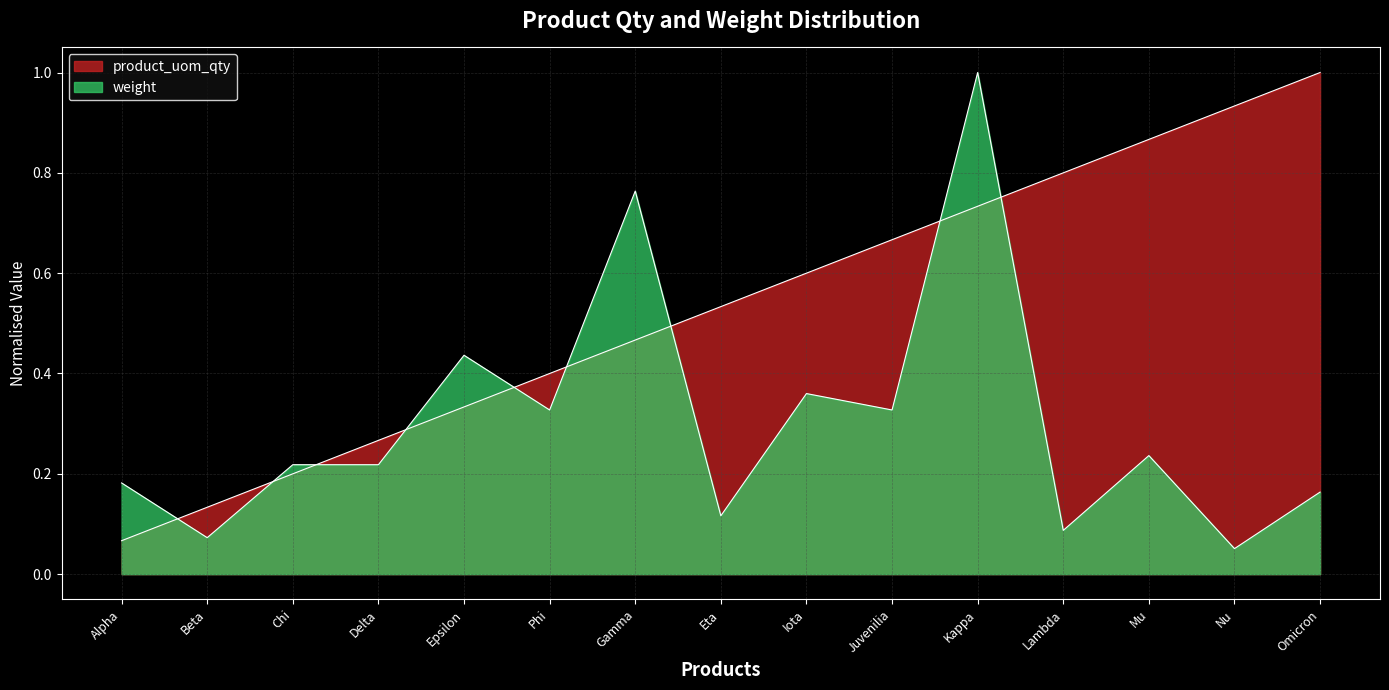

Reading left to right, list all the values displayed in this chart.

product_uom_qty: Alpha=0.1	Beta=0.1	Chi=0.2	Delta=0.3	Epsilon=0.3	Phi=0.4	Gamma=0.5	Eta=0.5	Iota=0.6	Juvenilia=0.7	Kappa=0.7	Lambda=0.8	Mu=0.9	Nu=0.9	Omicron=1.0
weight: Alpha=0.2	Beta=0.1	Chi=0.2	Delta=0.2	Epsilon=0.4	Phi=0.3	Gamma=0.8	Eta=0.1	Iota=0.4	Juvenilia=0.3	Kappa=1.0	Lambda=0.1	Mu=0.2	Nu=0.1	Omicron=0.2